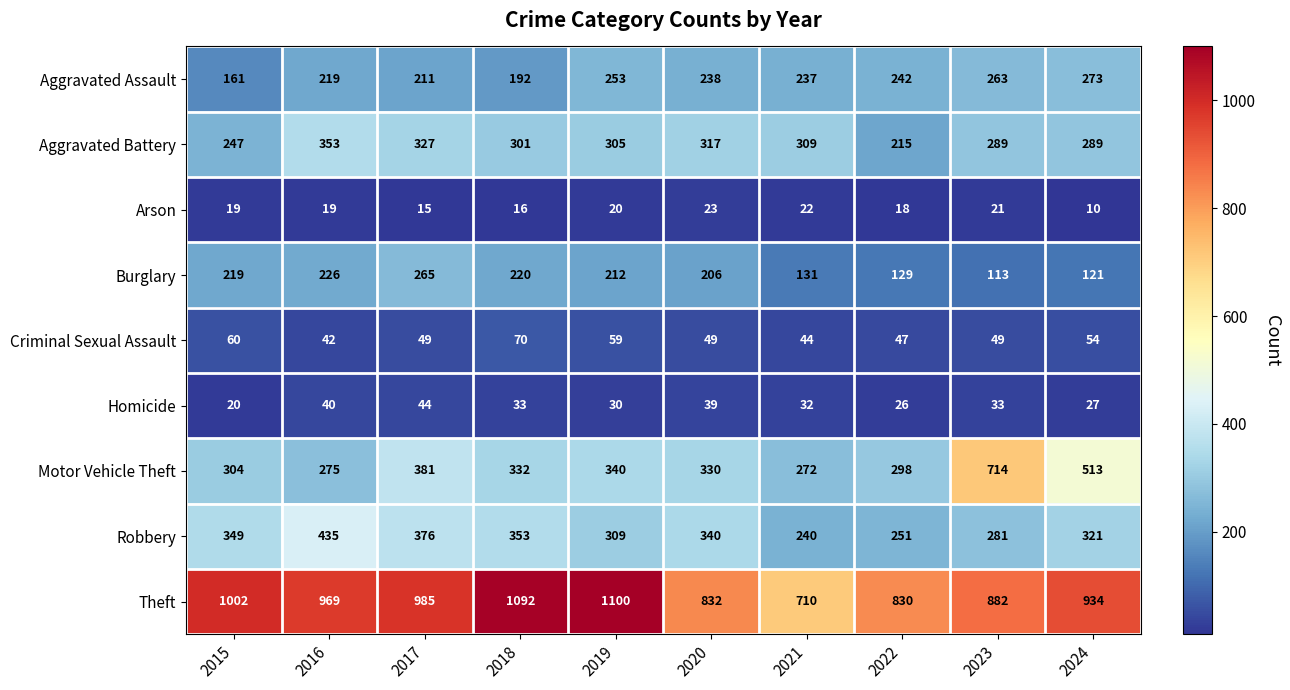

What is the total value across all series at 2017?

2653